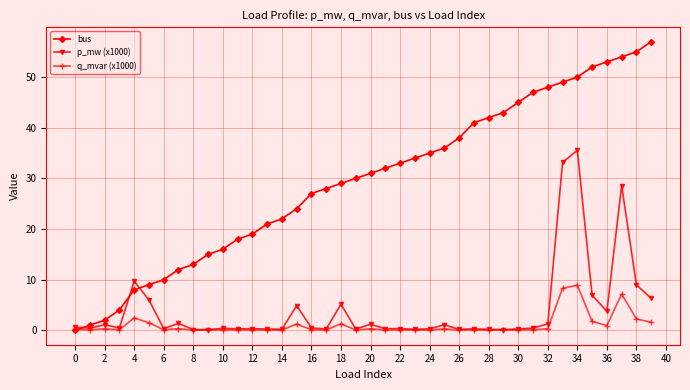

How many intersections are there between bus and p_mw (x1000)?

3